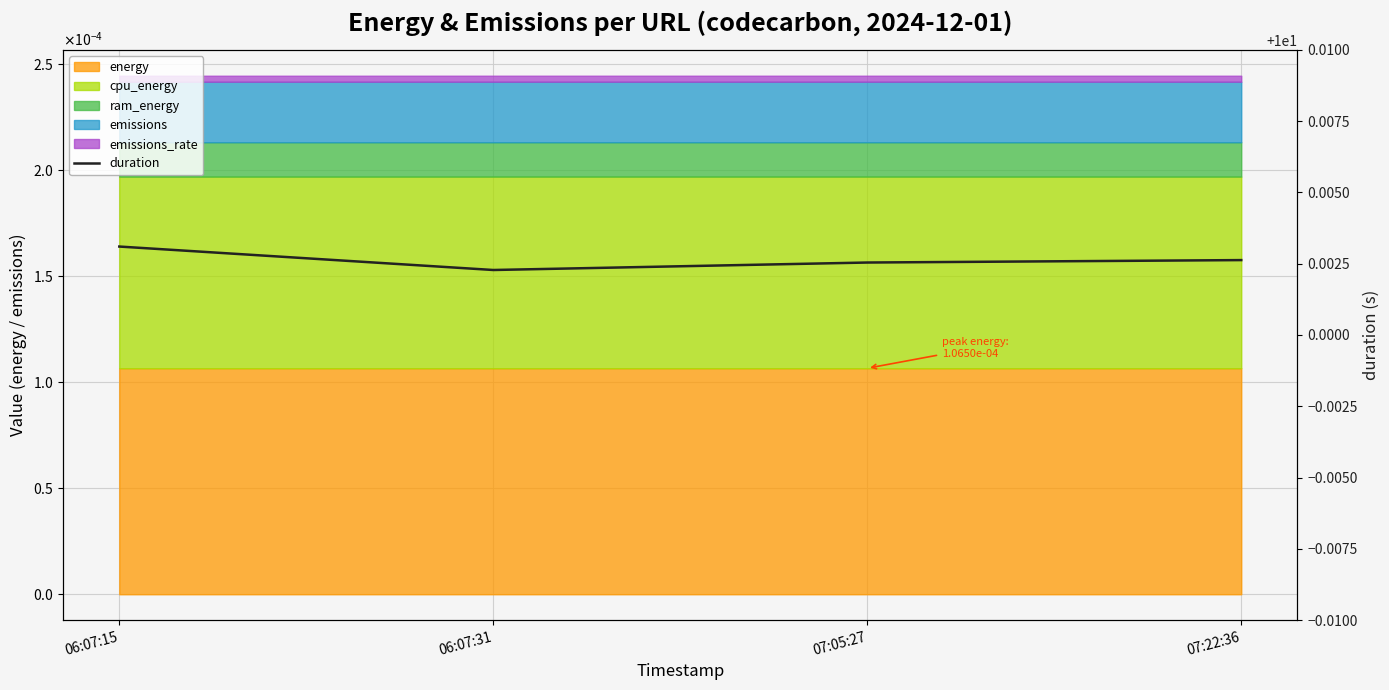

How many interior local valleys (lower than both neighbors) does the data have?

1